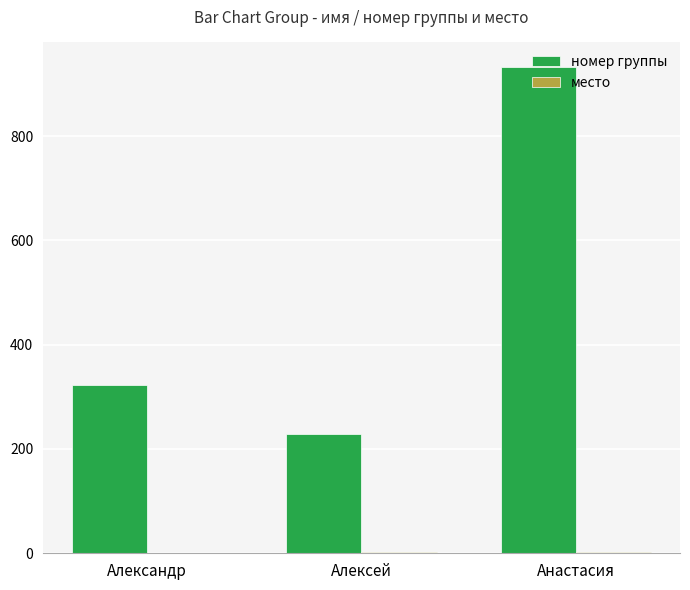

Between Александр and Анастасия, which series saw the biggest shift?

номер группы